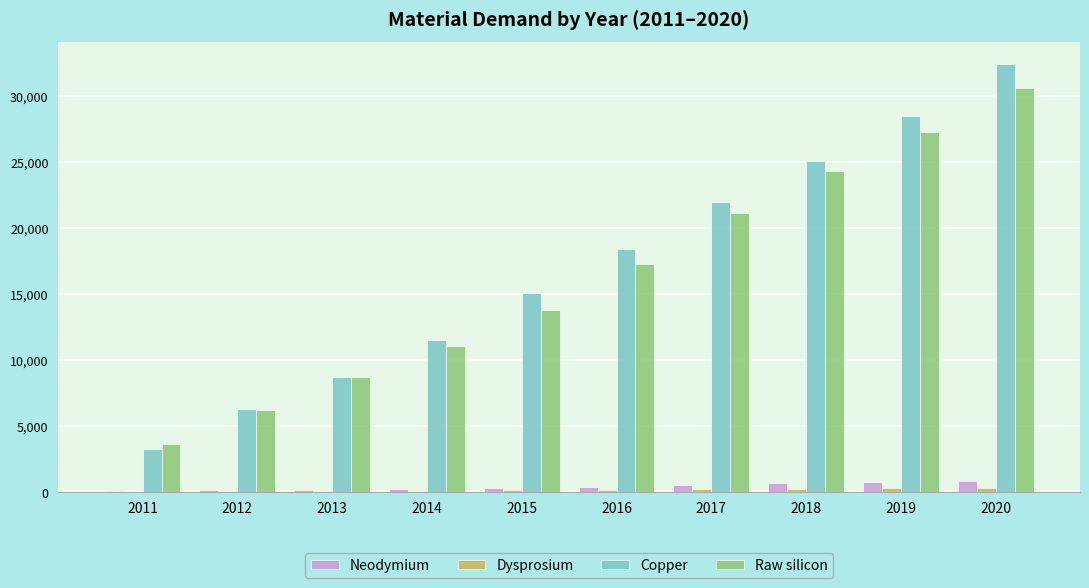

What is the total value across all series at 2019?

56723.2